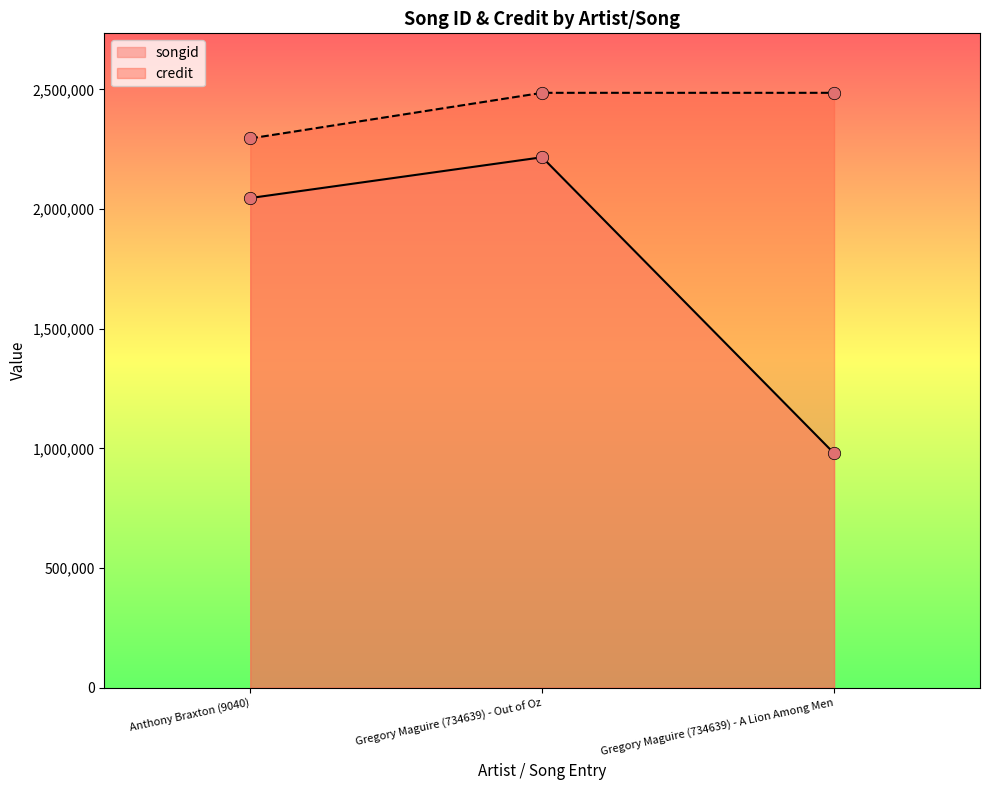

What is the total value across all series at Gregory Maguire (734639) - A Lion Among Men?

3465002